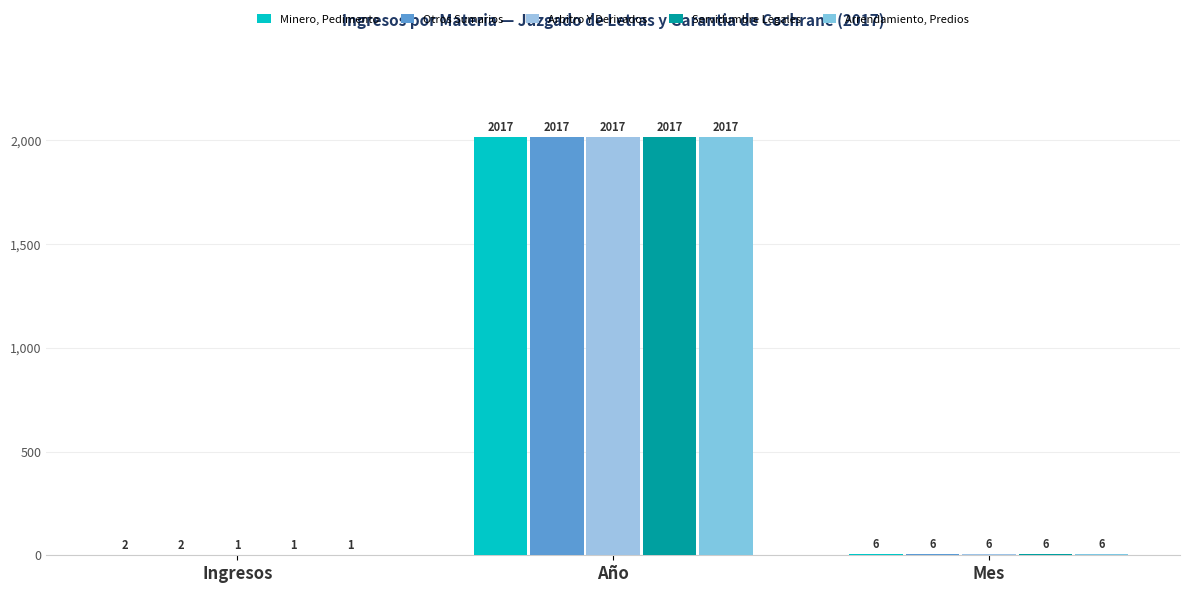

Reading left to right, list all the values displayed in this chart.

Minero, Pedimento: Ingresos=2	Año=2017	Mes=6
Otros Sumarios: Ingresos=2	Año=2017	Mes=6
Arbitro Y Derivados: Ingresos=1	Año=2017	Mes=6
Servidumbre Legales: Ingresos=1	Año=2017	Mes=6
Arrendamiento, Predios: Ingresos=1	Año=2017	Mes=6